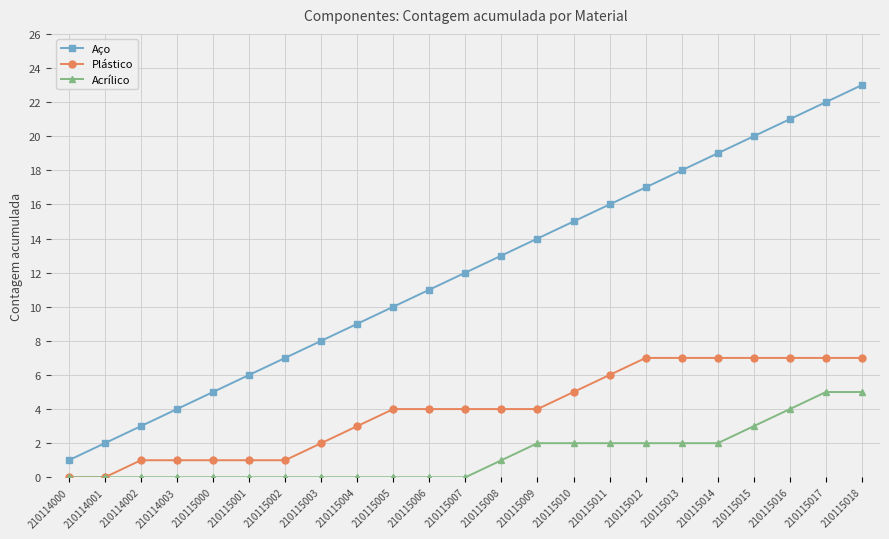

Which series changed the most between 210115010 and 210115016?

Aço